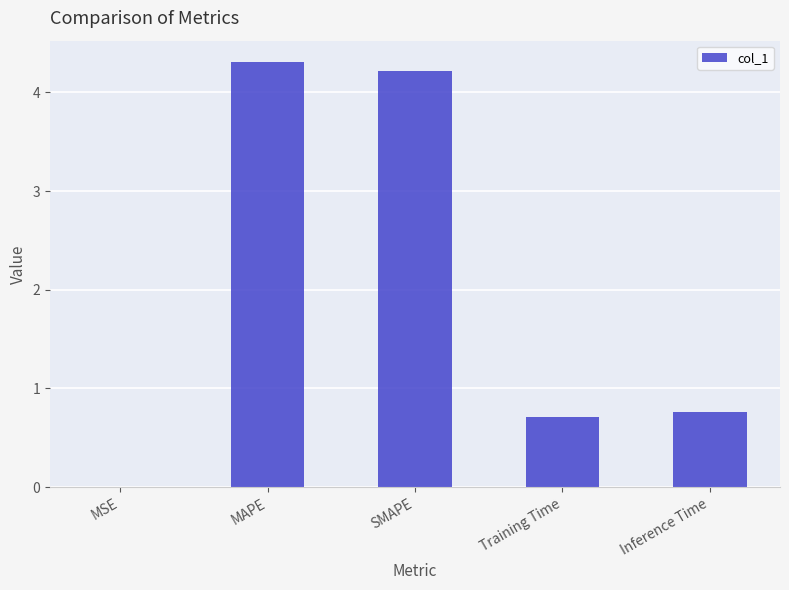

What is the sum of the values at Inference Time and Training Time?

1.5